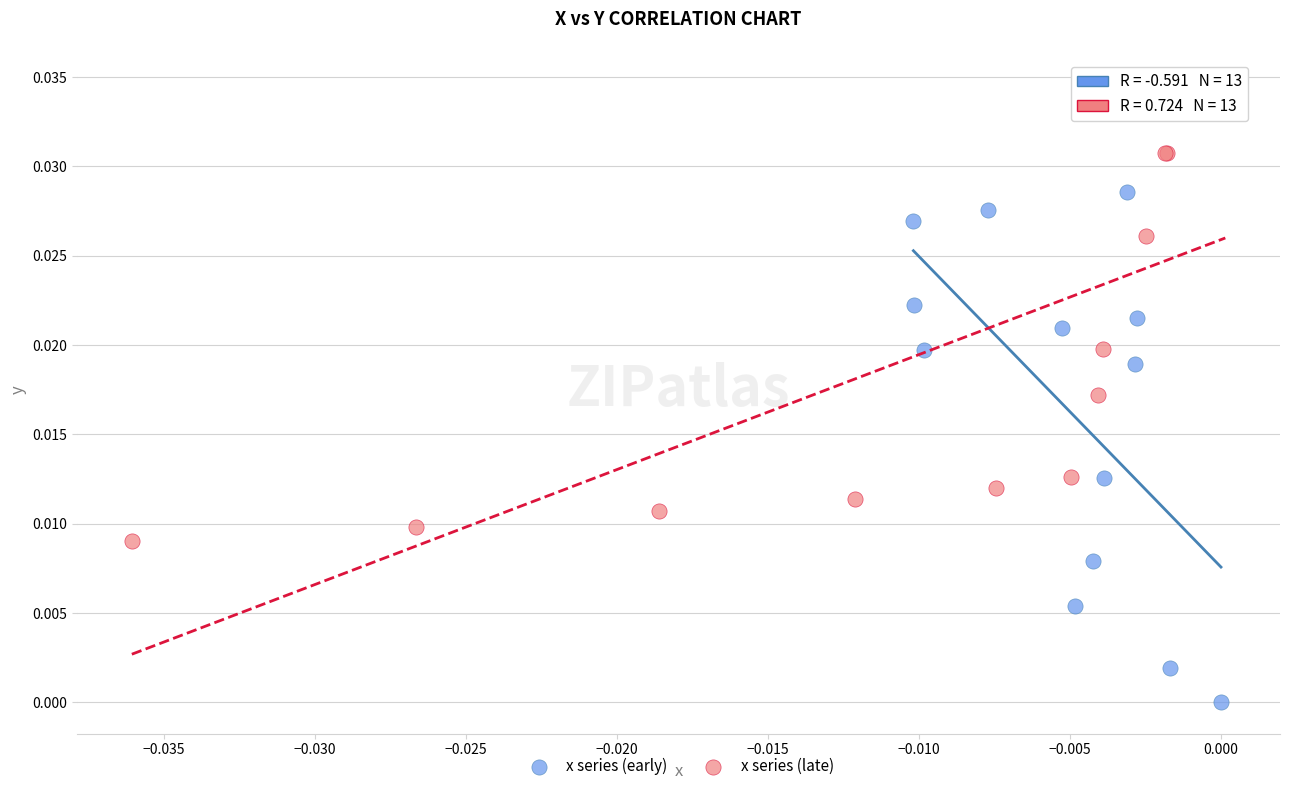

What are all the series names shown in the legend?

x series (early), x series (late)